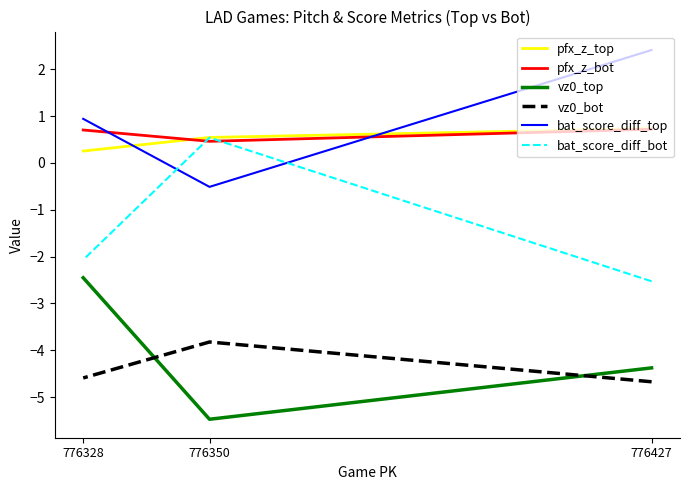

Rank the series by their maximum value, from highest to lowest.

bat_score_diff_top, pfx_z_top, pfx_z_bot, bat_score_diff_bot, vz0_top, vz0_bot